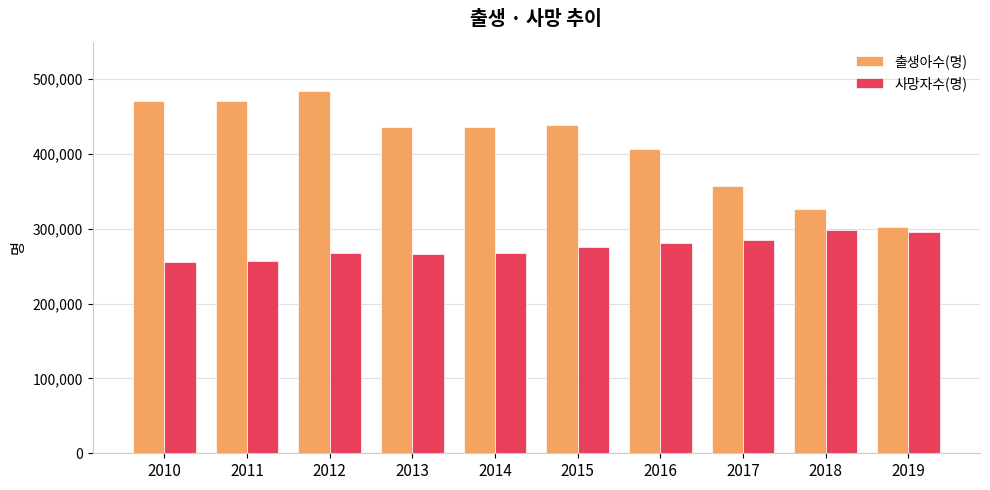

What is the minimum value for 출생아수(명)?

302676